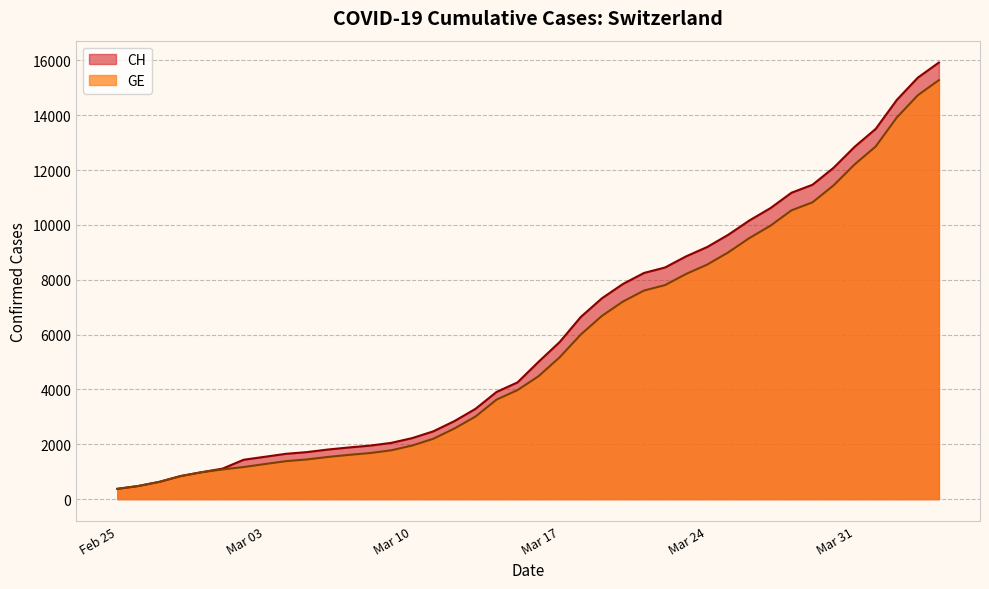

How many data points in CH are above 5012?

19